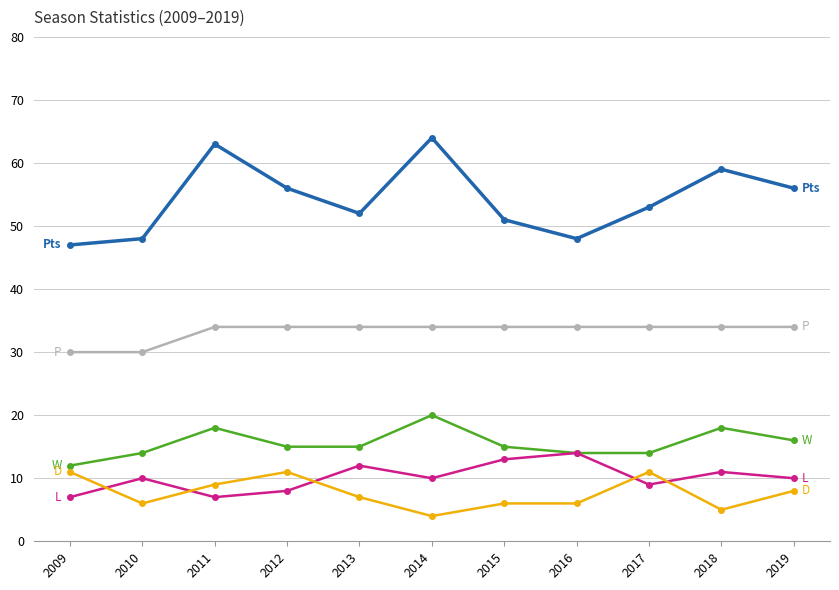

What is the smallest value displayed?

4